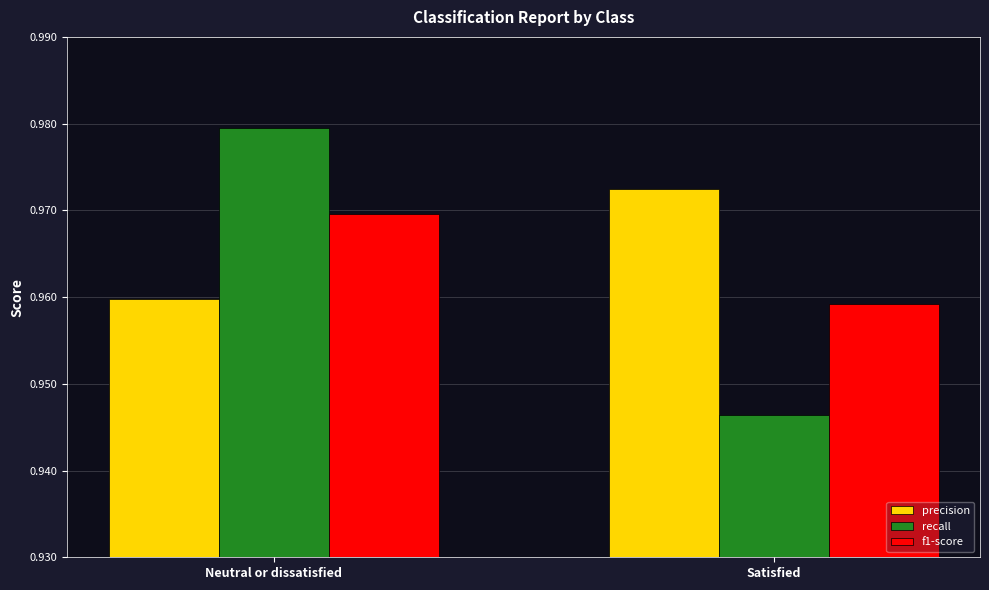

What is the sum of all precision values?

1.9